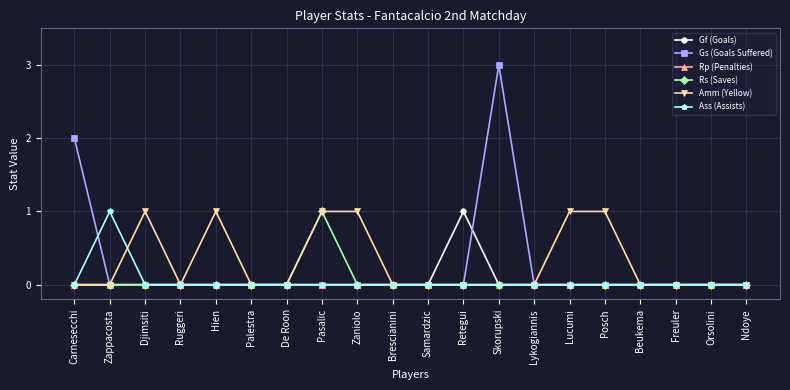

Which series has the largest range (max minus min)?

Gs (Goals Suffered)